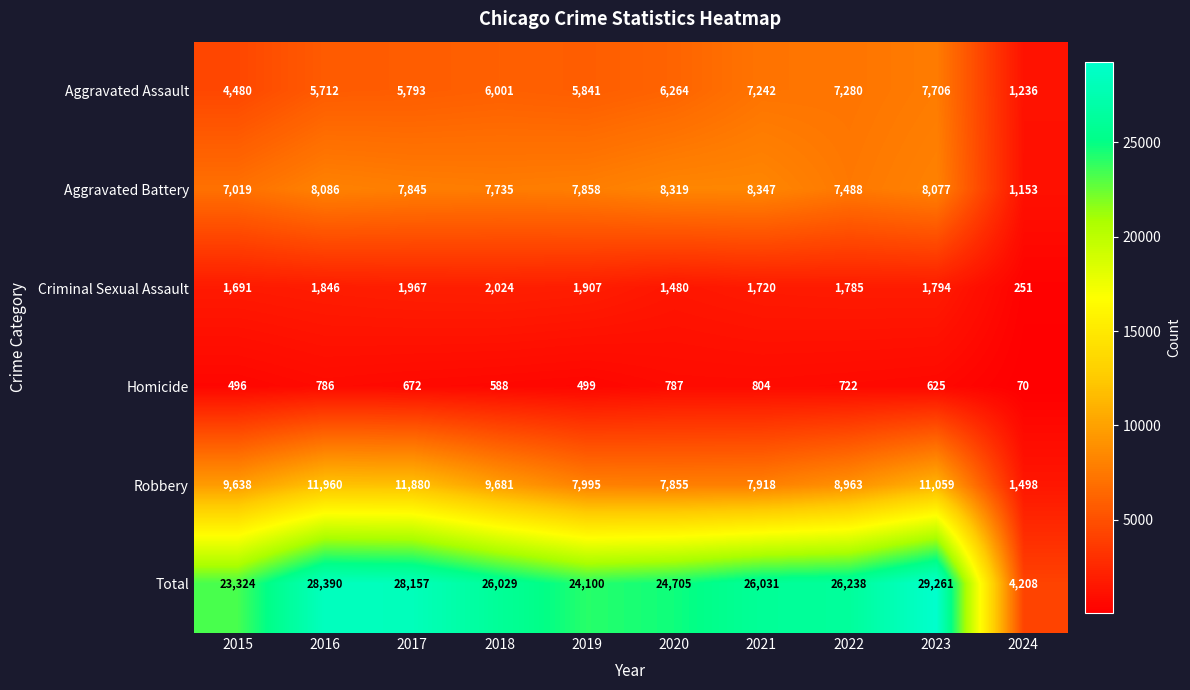

What is the minimum value shown in the chart?

70